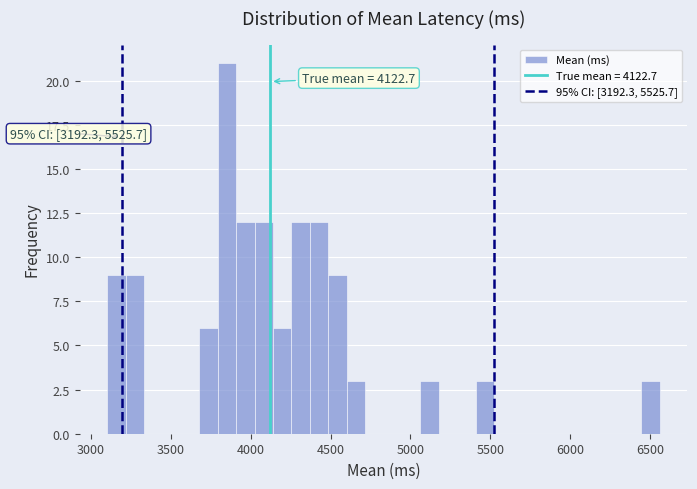

Around what value on the x-axis is the tallest bar? Give the approximate position of its centre, as read against the axis.

3850